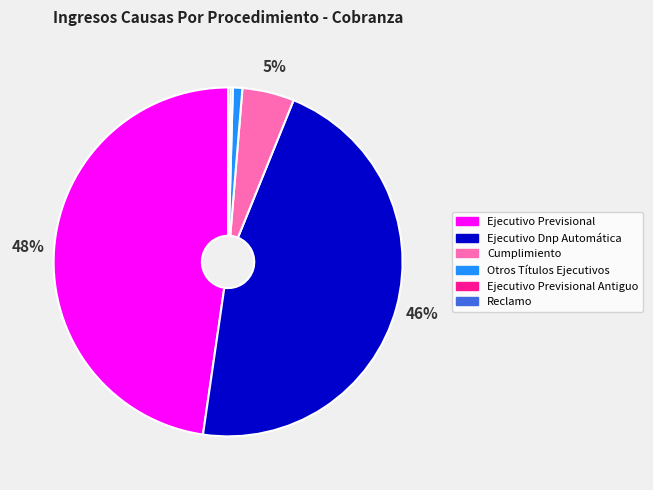

Does any single category account for the majority?

No